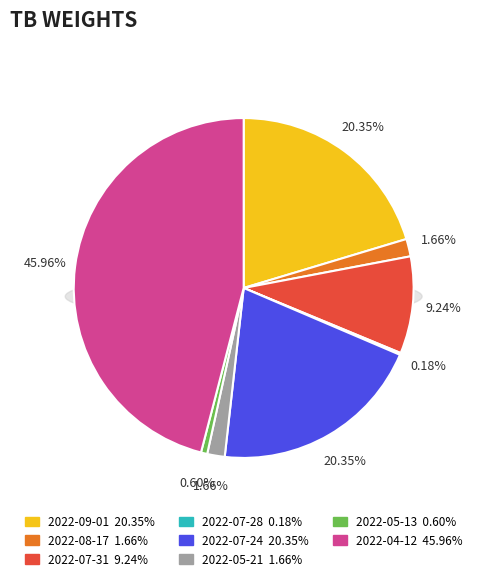

Is it true that 2022-07-31 is 20% of the pie?

False